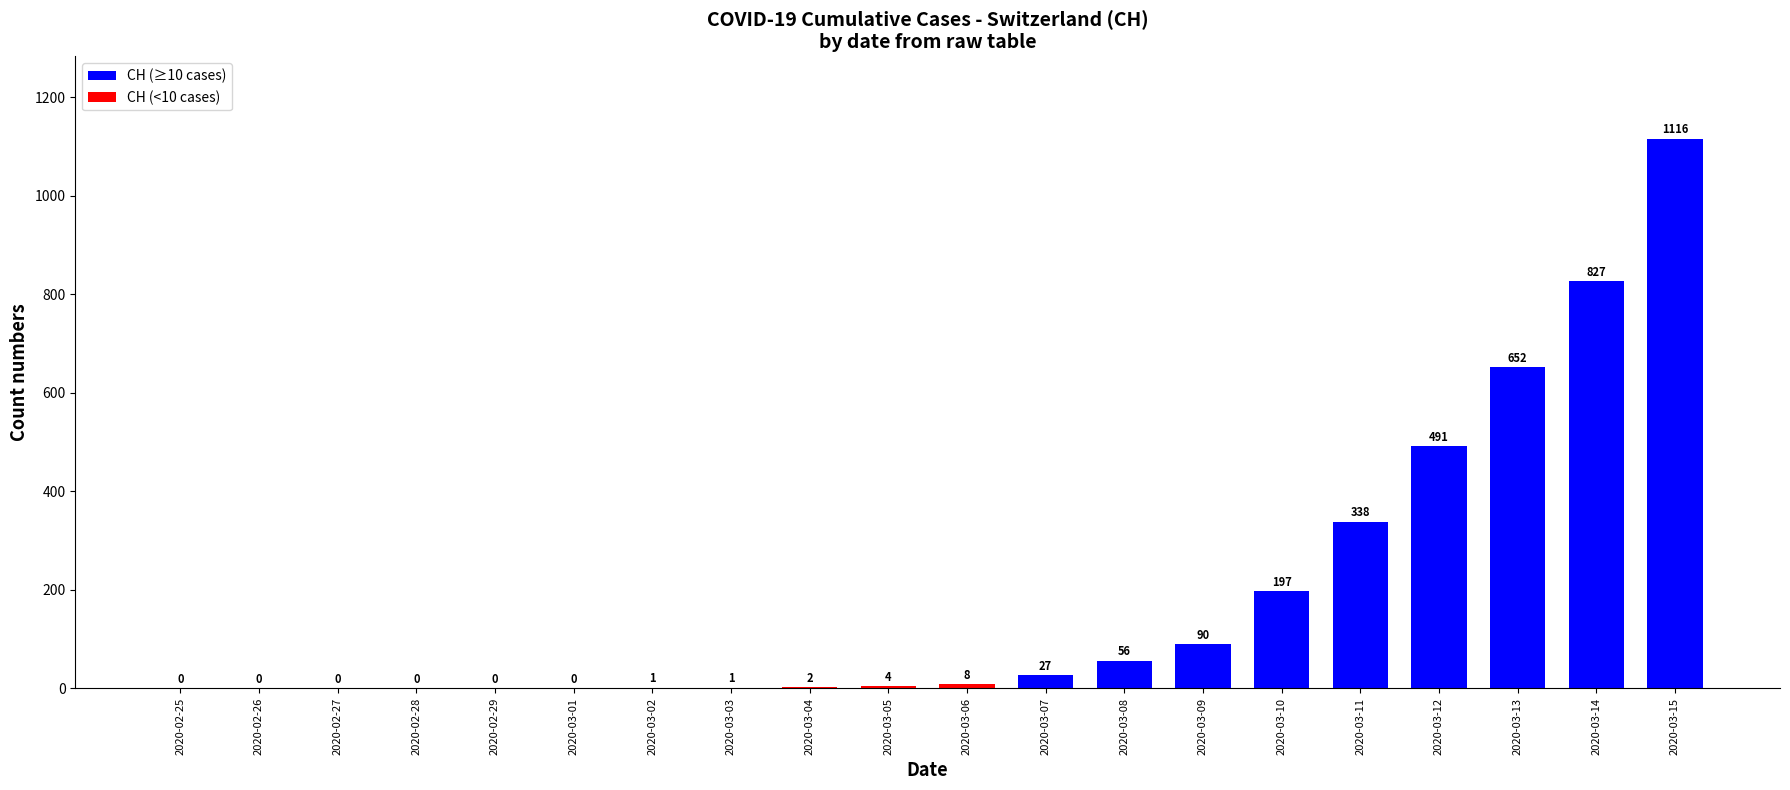

The chart shows a value of 101 at 2020-03-10. True or false?

False